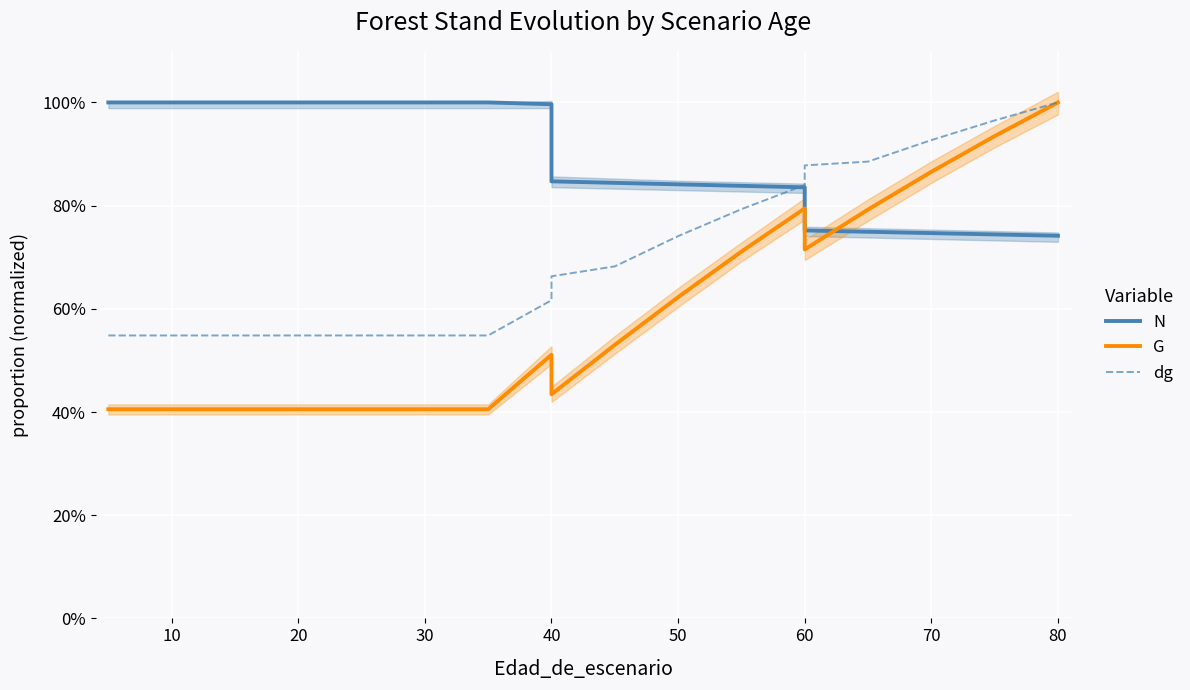

What is the difference between the maximum and second lowest values in the N series?

0.3